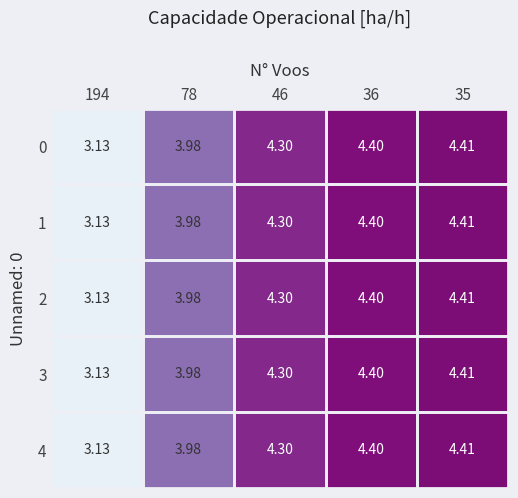

Rank the series at 194 from lowest to highest value.

0, 1, 2, 3, 4